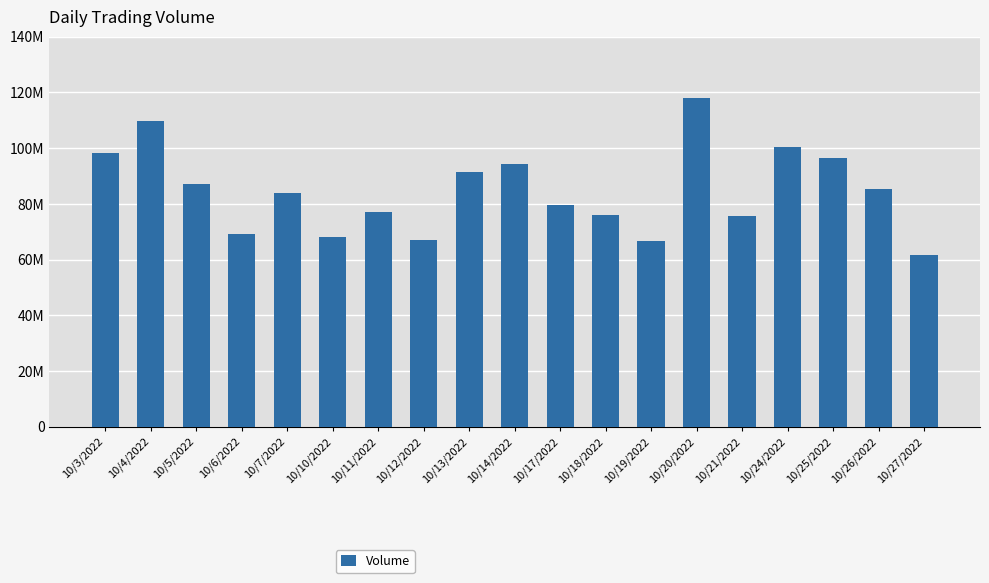

Does the chart contain any negative values?

No